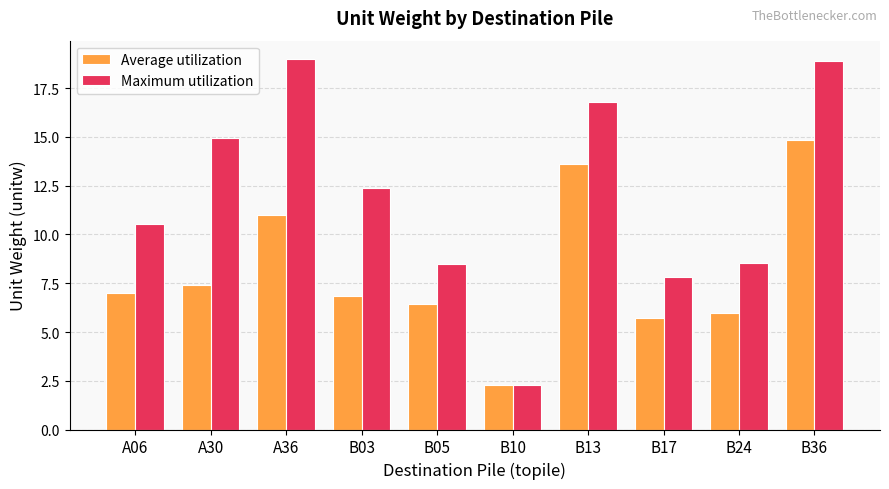

Reading right to left, extract all data points from this chart.

Average utilization: 14.8	6.0	5.7	13.6	2.3	6.4	6.8	11.0	7.4	7.0
Maximum utilization: 18.9	8.5	7.8	16.8	2.3	8.5	12.4	19.0	14.9	10.5